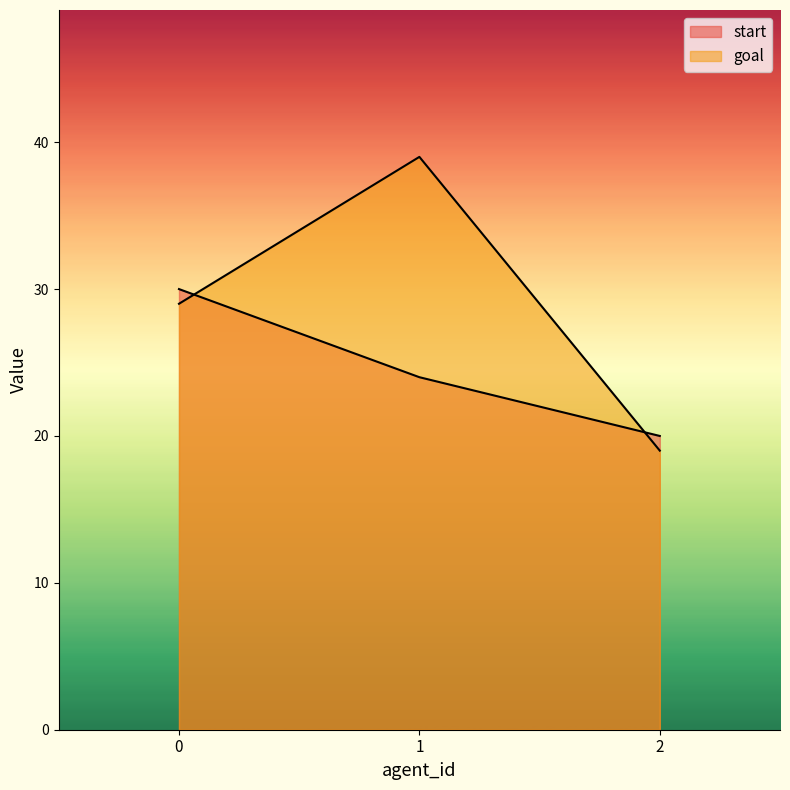

List the series in order of their peak value, highest first.

goal, start